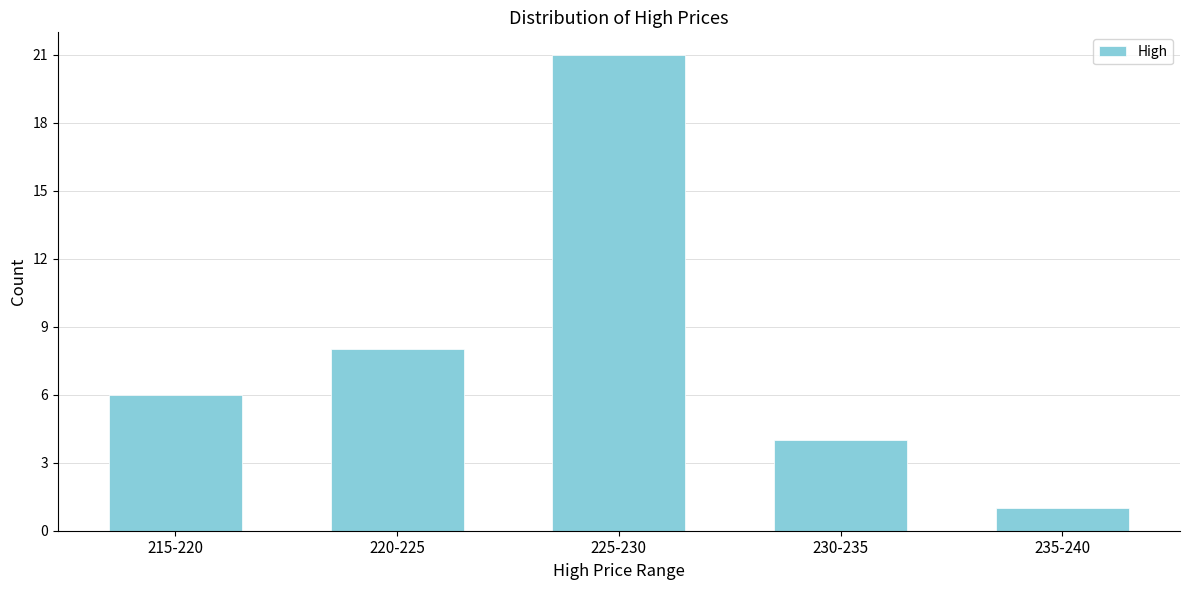

Reading left to right, transcribe all the data shown in this chart.

215-220=6	220-225=8	225-230=21	230-235=4	235-240=1